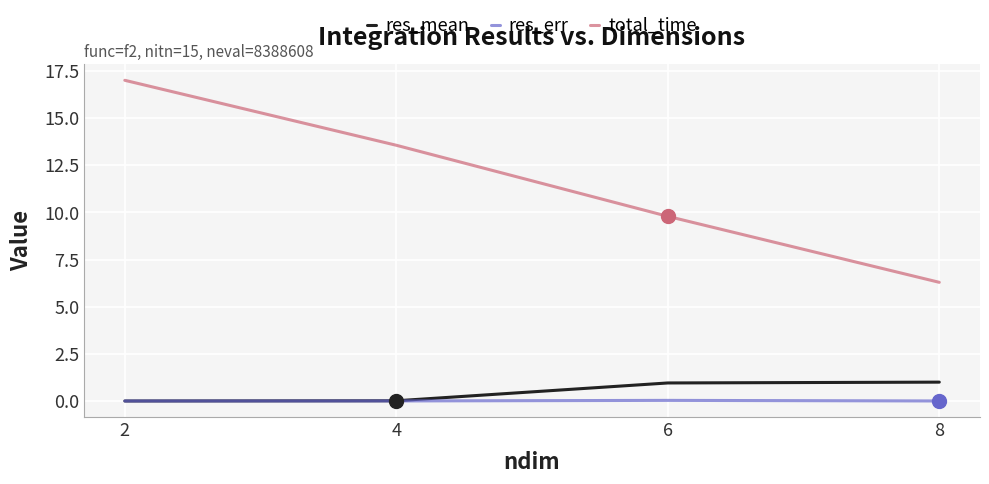

How many lines are shown in the chart?

3